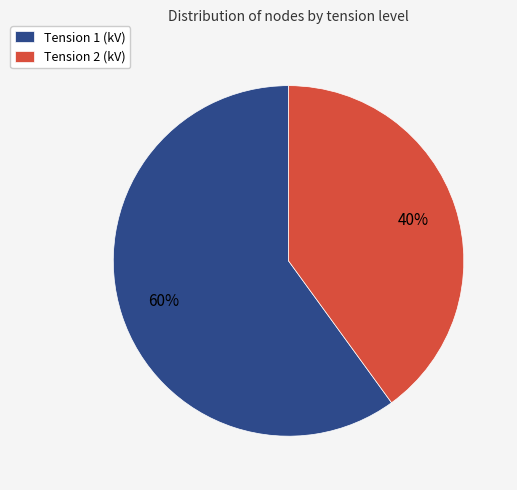

Do Tension 1 (kV) and Tension 2 (kV) together represent more than half of the pie?

Yes